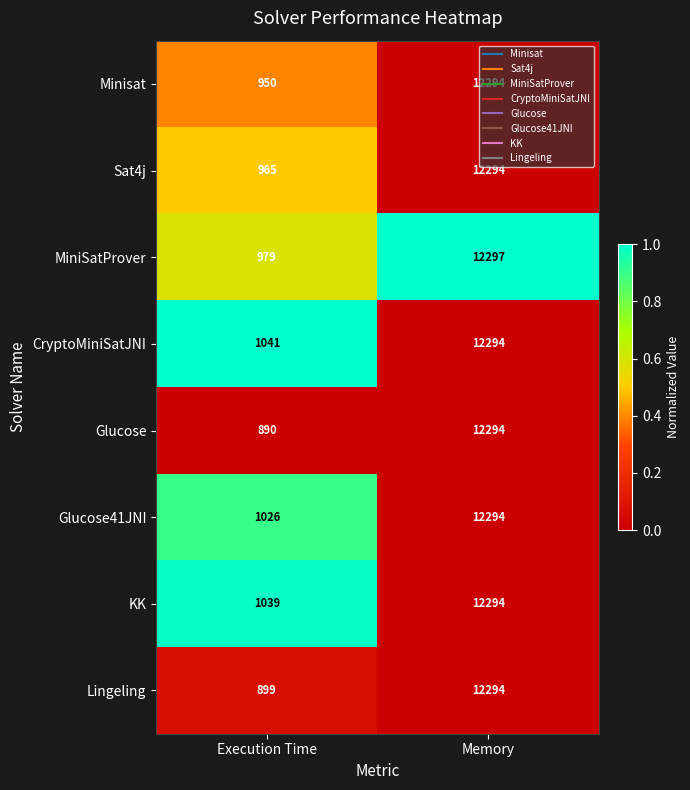

What is the spread (max minus min) of values at Memory?

3